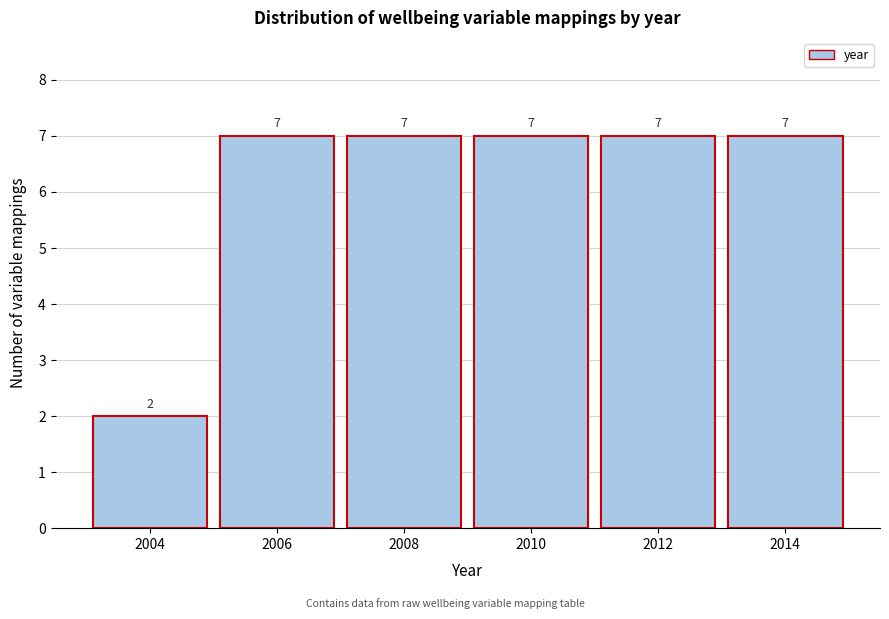

Reading left to right, what are all the values shown in this chart?

2	7	7	7	7	7